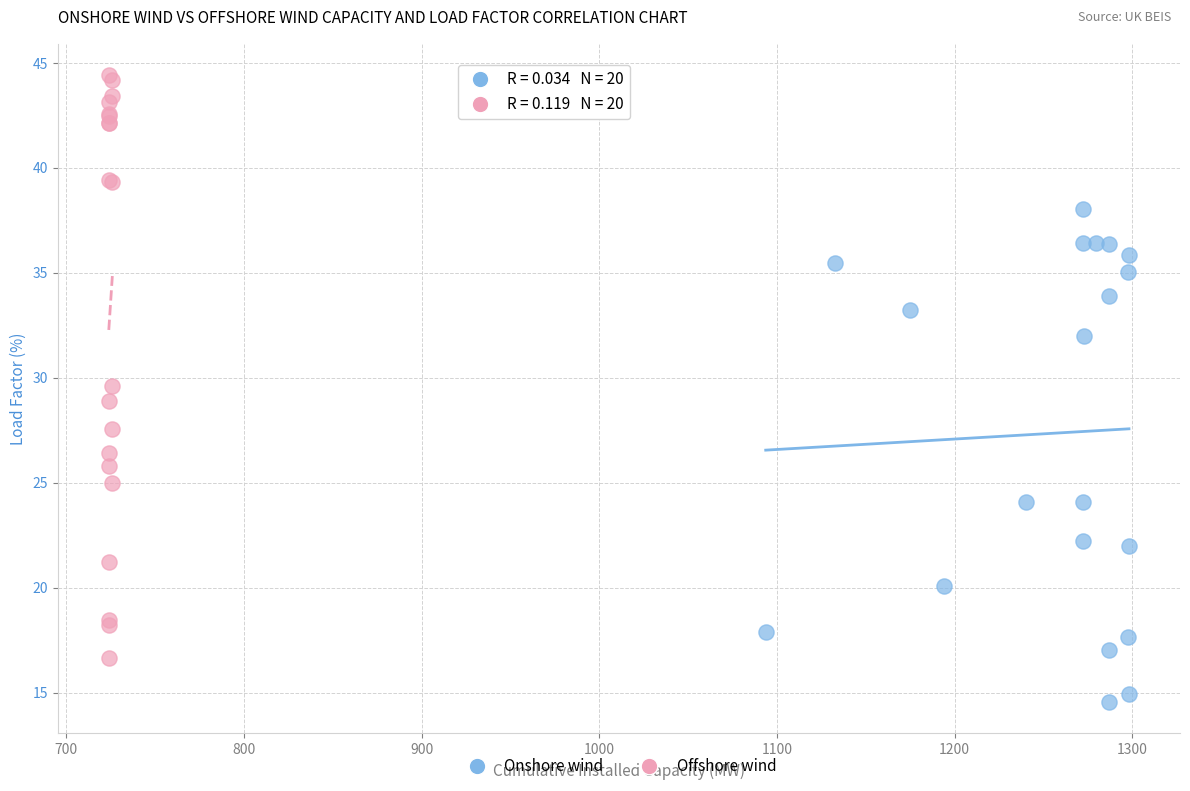

Which series reaches the maximum Y coordinate?

Offshore wind